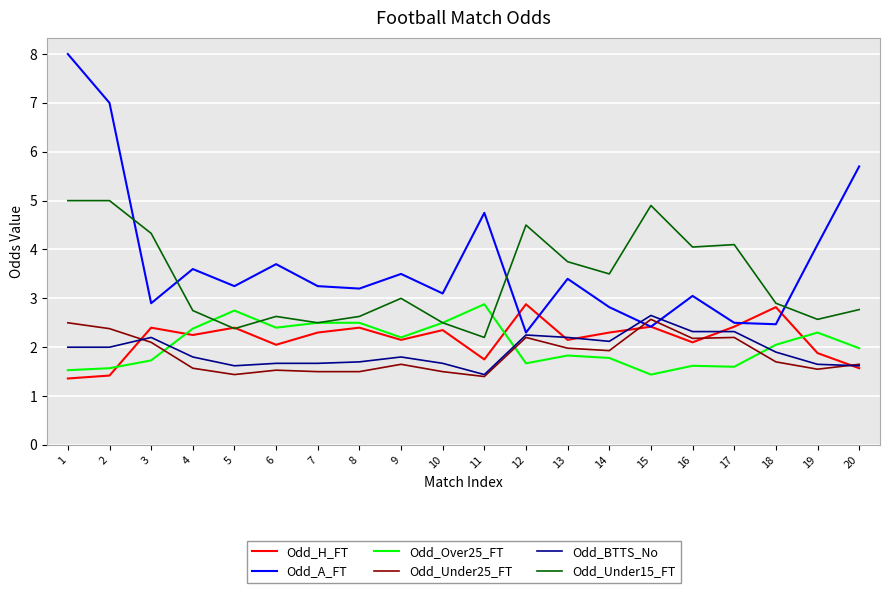

What is the minimum value shown in the chart?

1.4